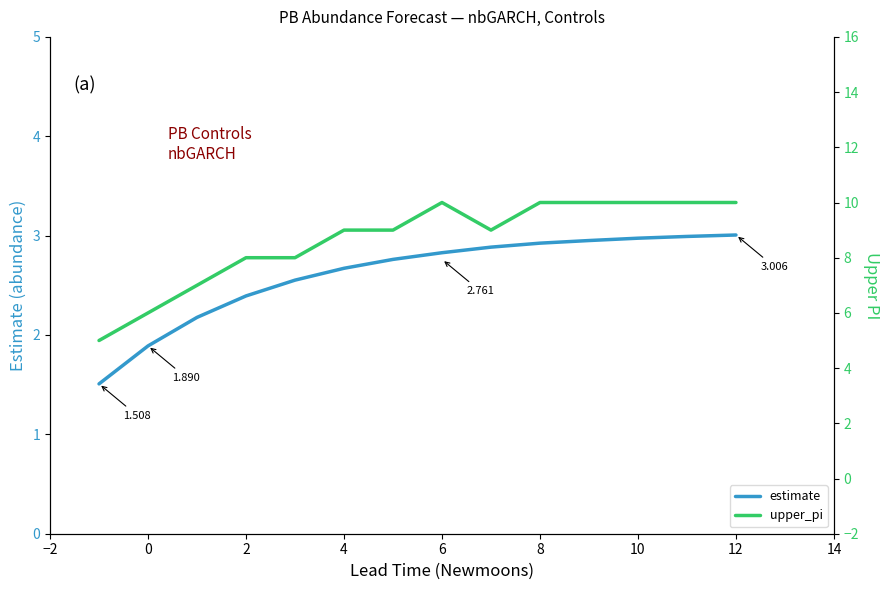

How many data points does each series have?

14